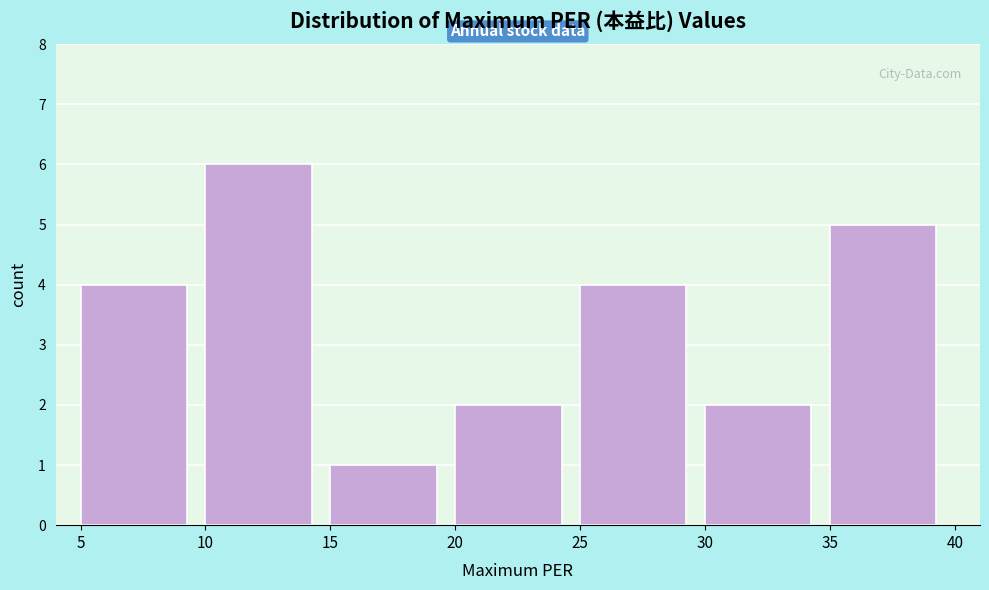

What is the height of the bar covering 5 to 10 on the x-axis? The values are not printed on the chart, so give them approximately, as read against the axis.

4